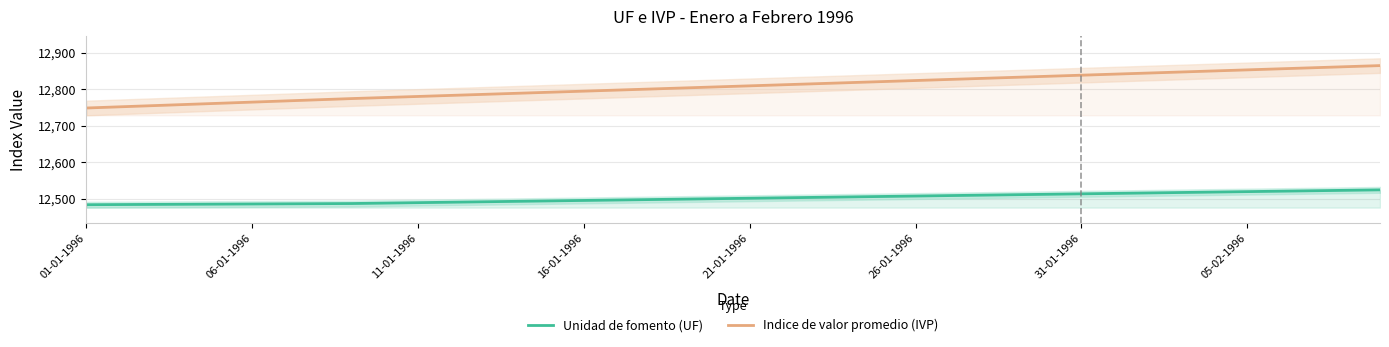

Rank the series by their average value, from lowest to highest.

Unidad de fomento (UF), Indice de valor promedio (IVP)